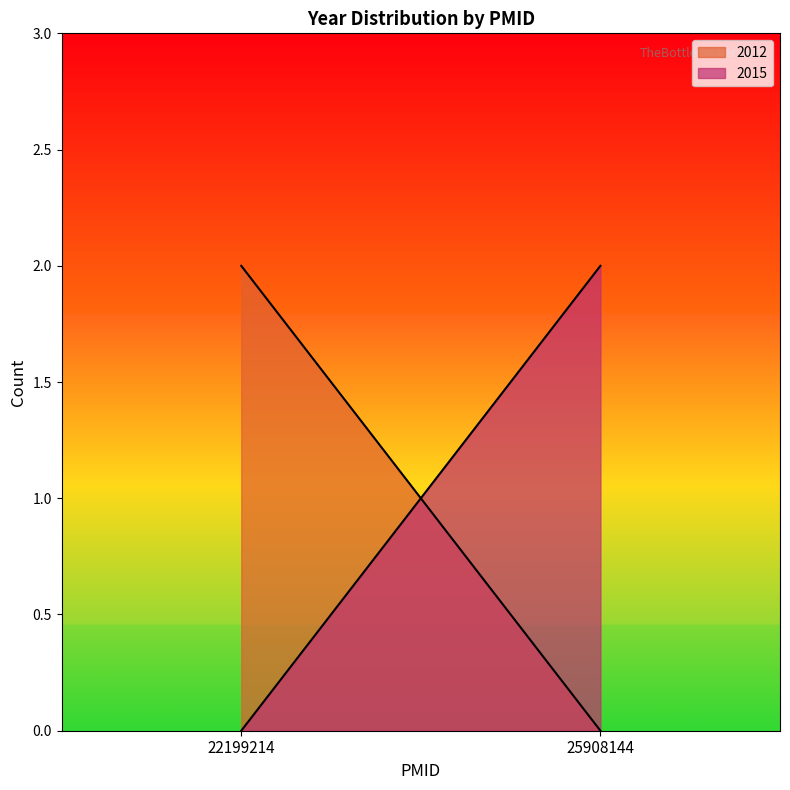

The value at 25908144 is 1009. True or false?

False